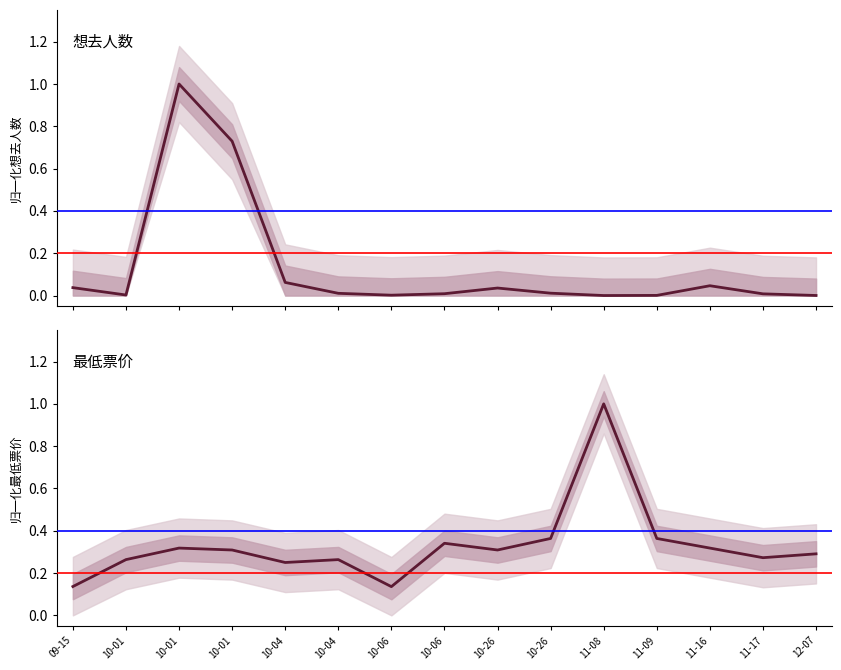

Which label corresponds to the smallest value in the chart?

11-08